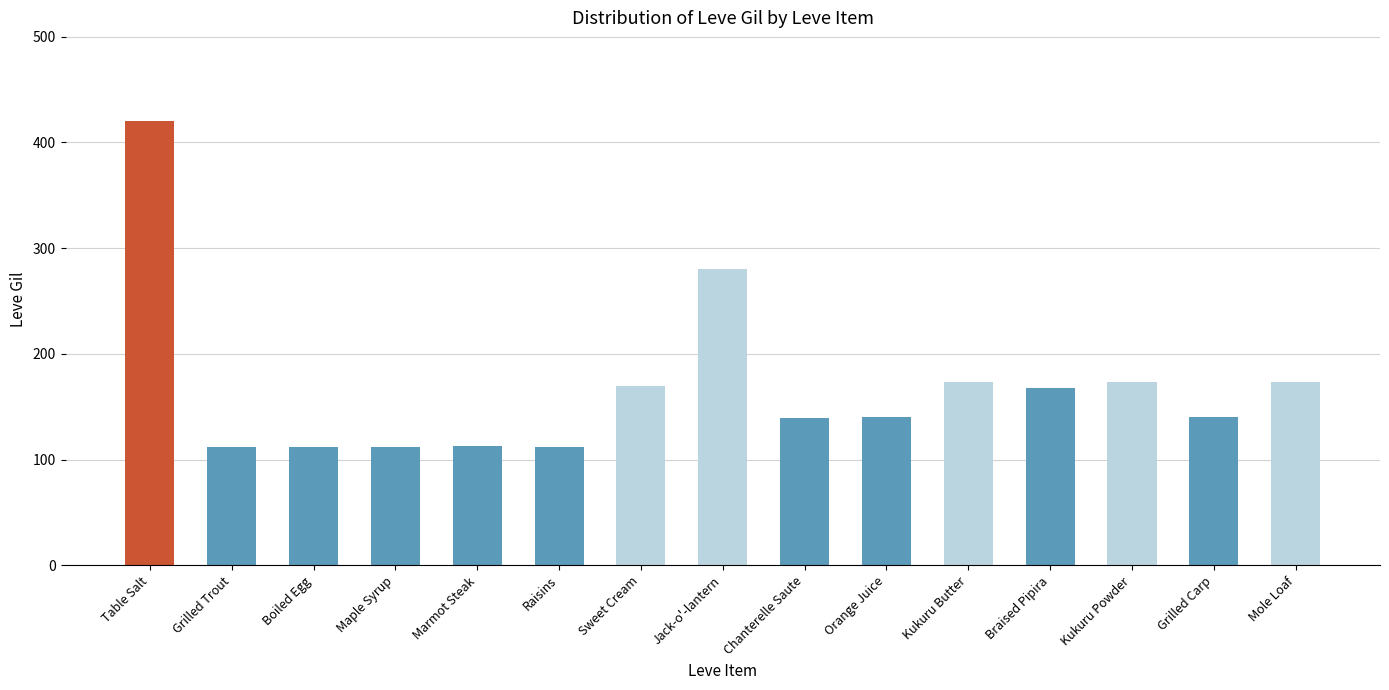

Is it true that the value at Chanterelle Saute is 139?

True